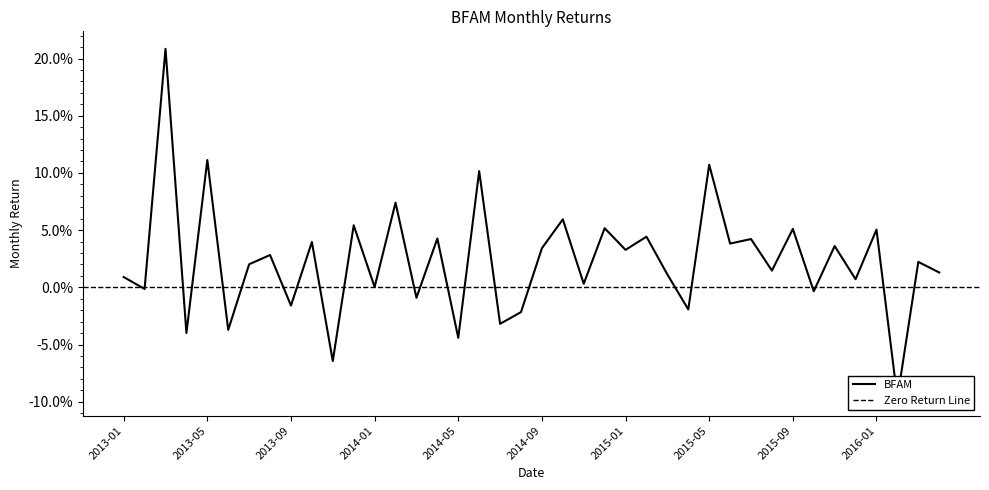

At which label is the value closest to 0?

2014-01